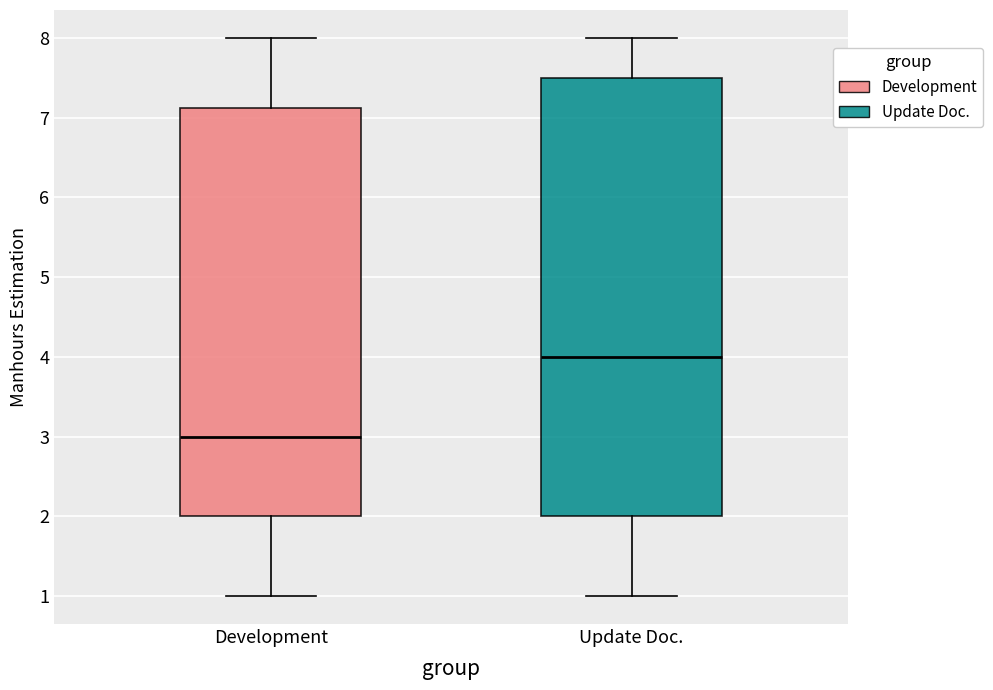

Where is the upper edge of the box for Development on the y-axis? The values are not printed on the chart, so give them approximately, as read against the axis.

7.1